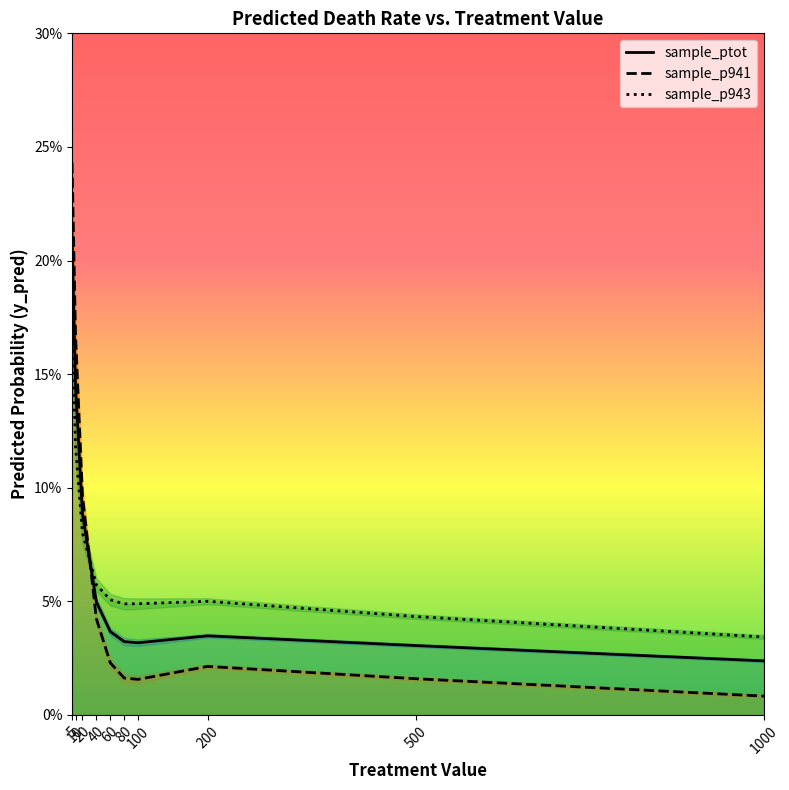

What is the approximate value of sample_p941 at 20?

0.1